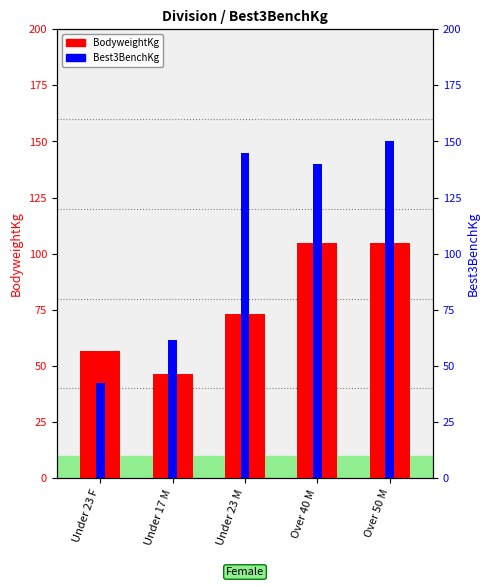

How many data points in BodyweightKg are above 73?

3